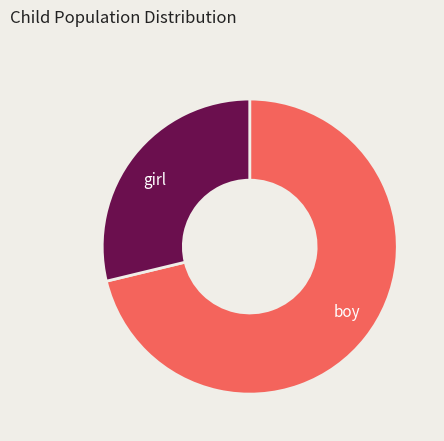

Rank the categories by value from lowest to highest.

girl, boy